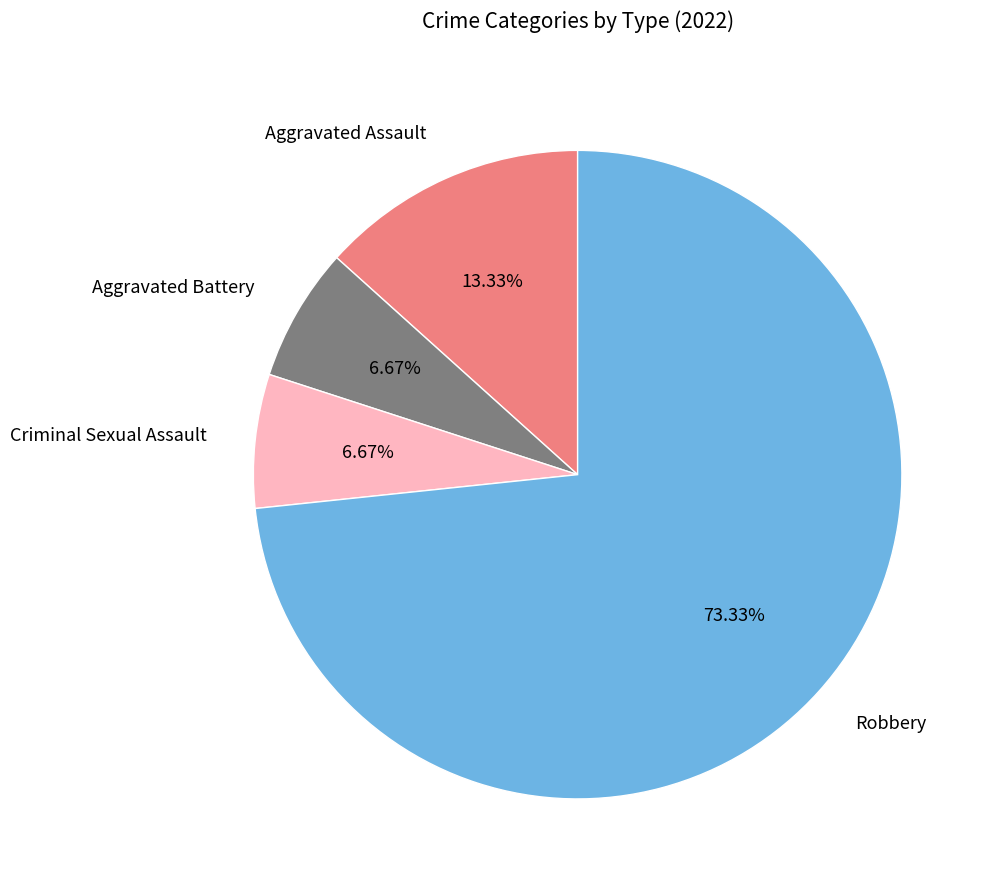

Approximately how many times larger is the value at Aggravated Battery compared to Aggravated Assault?

0.5